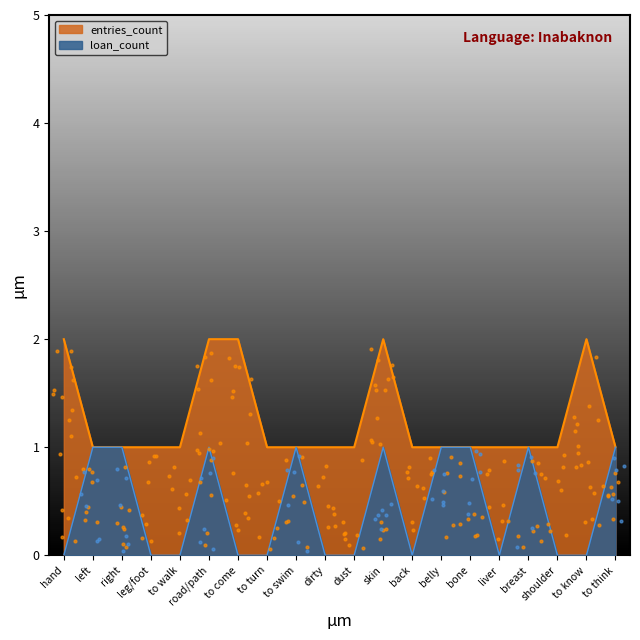

Which series has the largest total across all categories?

entries_count